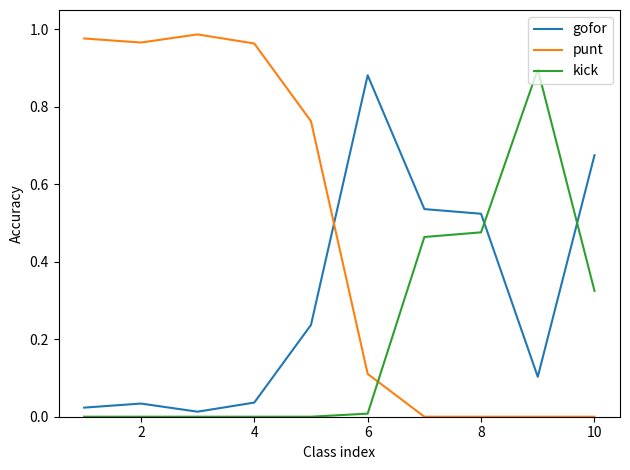

Which series has the largest range (max minus min)?

punt